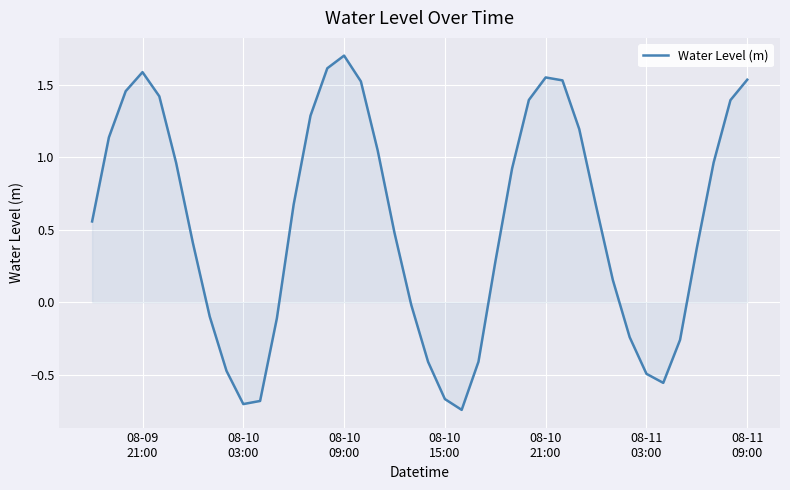

What is the greatest value displayed?

1.7